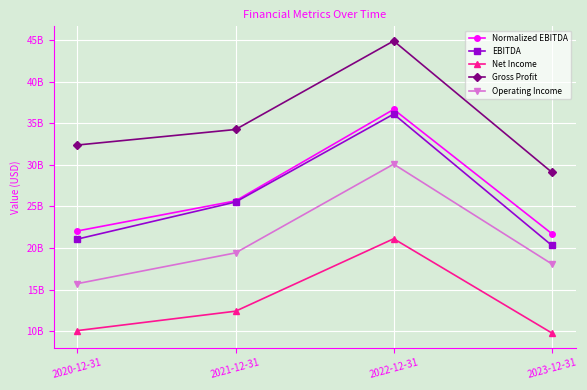

Reading left to right, what are all the values shown in this chart?

Normalized EBITDA: 2020-12-31=22053000000	2021-12-31=25675000000	2022-12-31=36691000000	2023-12-31=21731000000
EBITDA: 2020-12-31=21076000000	2021-12-31=25537000000	2022-12-31=36126000000	2023-12-31=20318000000
Net Income: 2020-12-31=10058000000	2021-12-31=12392000000	2022-12-31=21115000000	2023-12-31=9769000000
Gross Profit: 2020-12-31=32401000000	2021-12-31=34270000000	2022-12-31=44934000000	2023-12-31=29126000000
Operating Income: 2020-12-31=15712000000	2021-12-31=19414000000	2022-12-31=30100000000	2023-12-31=18083000000